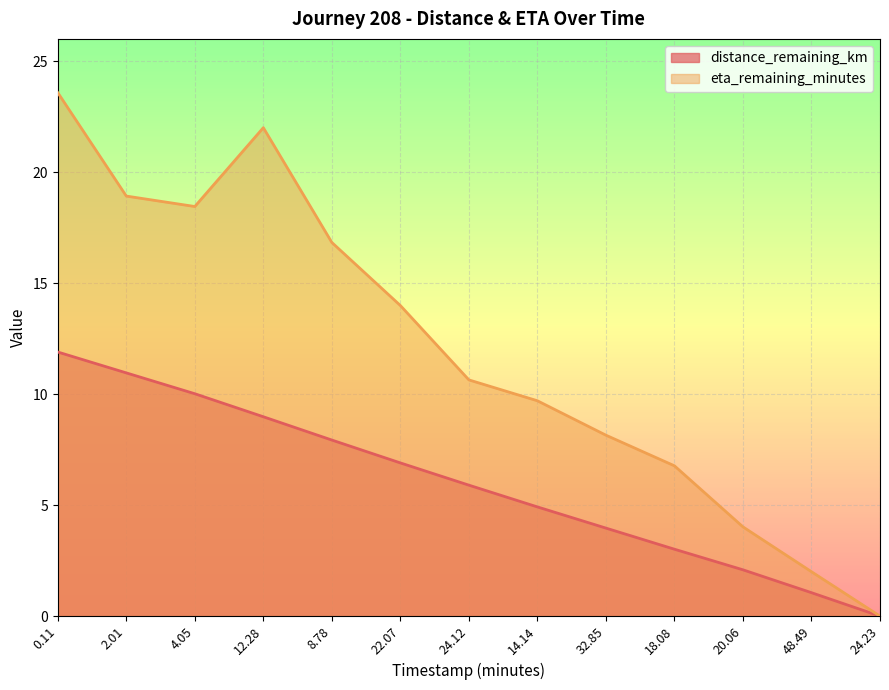

How many values in the eta_remaining_minutes series exceed 10?

7